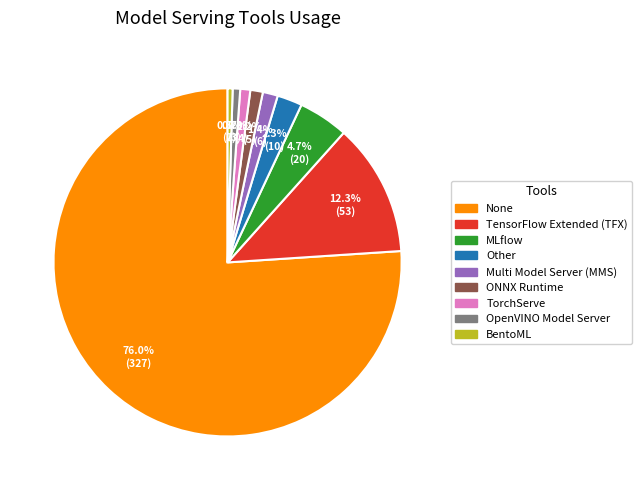

What percentage is NOT represented by Multi Model Server (MMS)?

98.6%